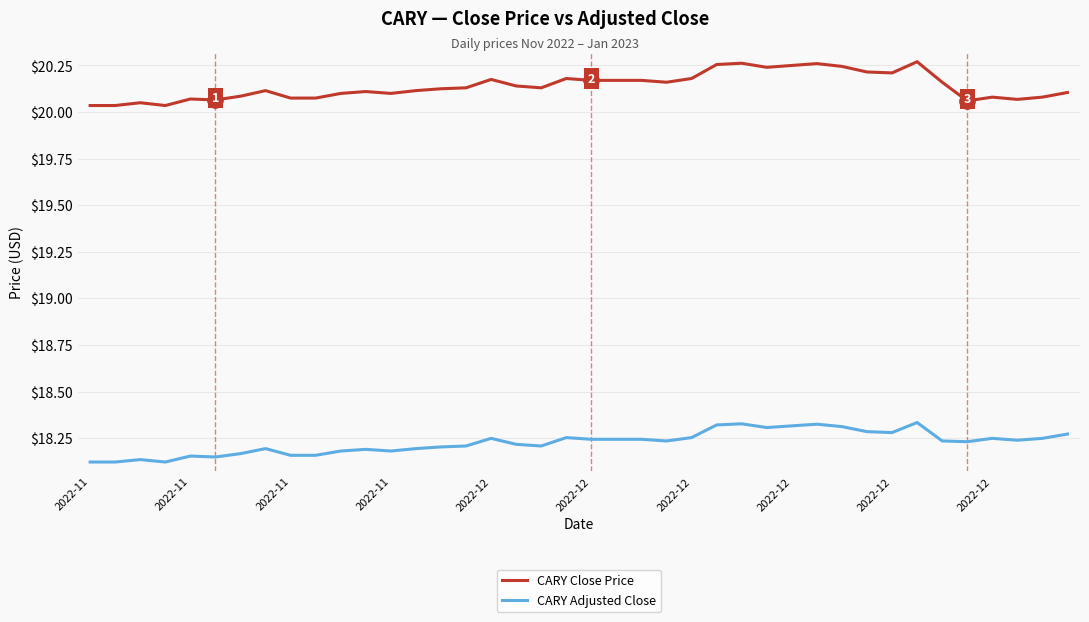

At how many categories does at least one series exceed 18?

40